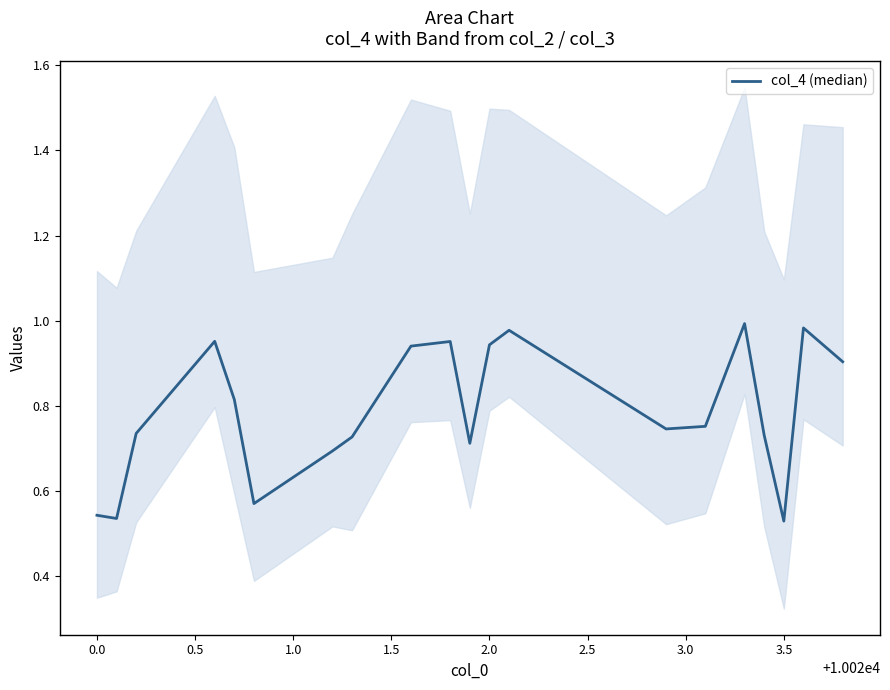

True or false: the data has more than 2 interior local peaks.

True